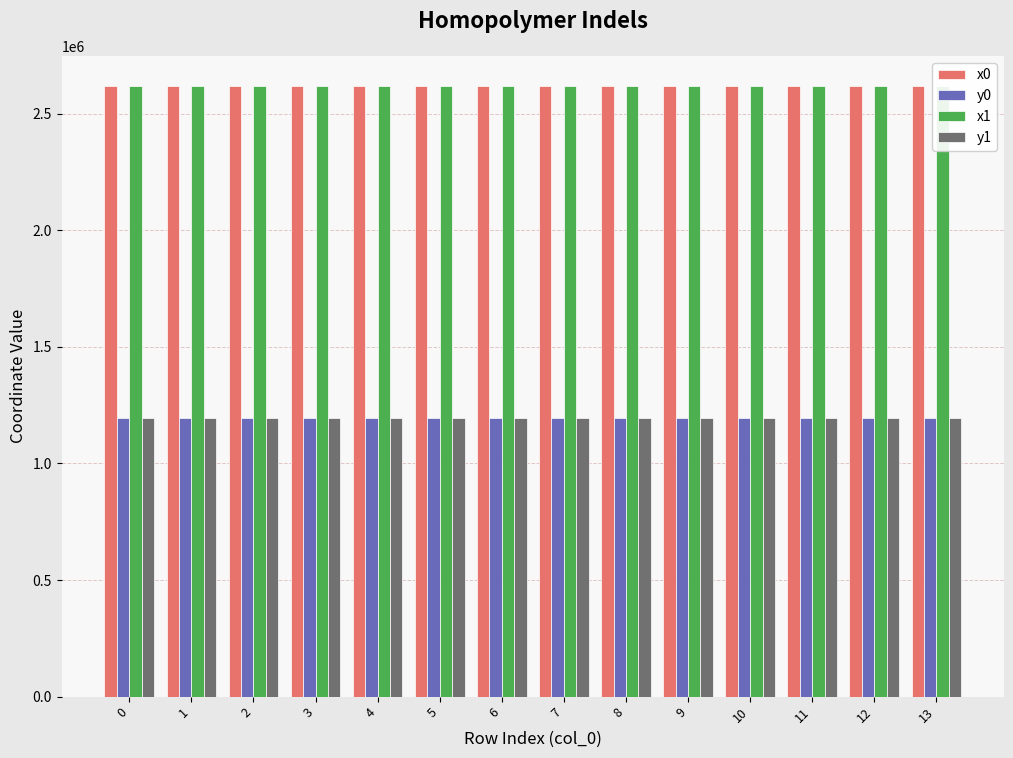

What is the spread (max minus min) of values at 8?

1424127.6